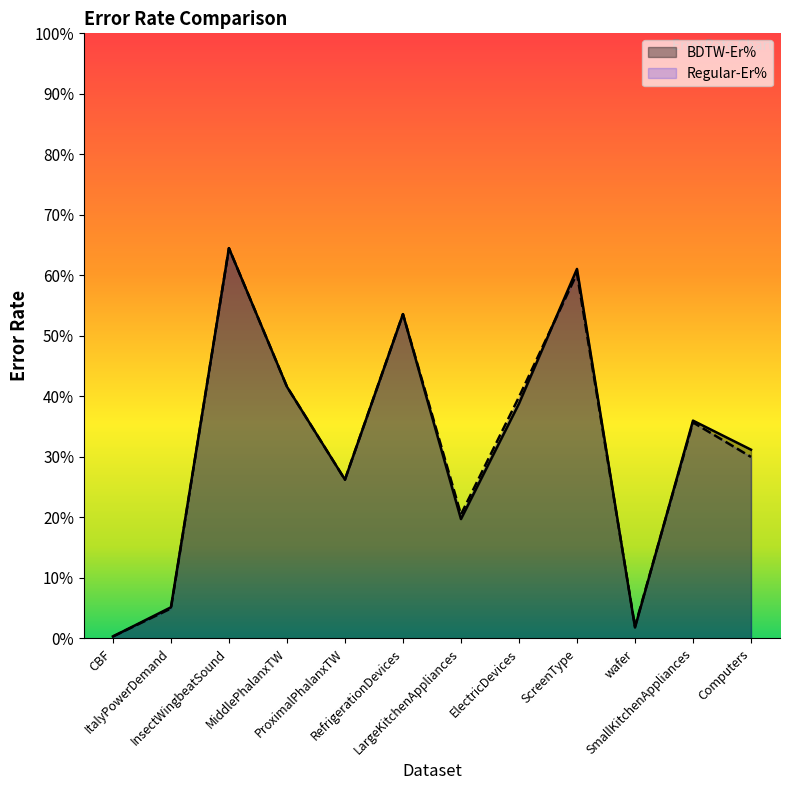

What is the approximate value of BDTW-Er% at Computers?

0.3